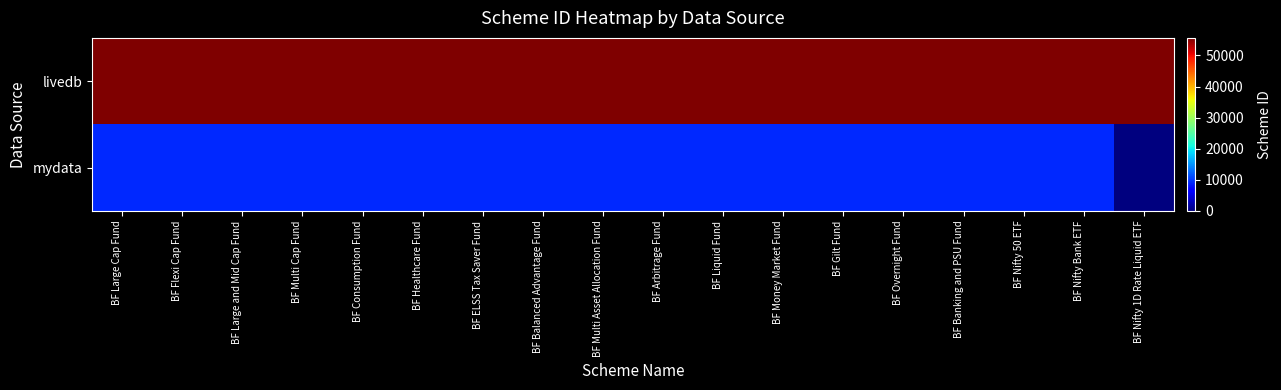

Reading left to right, what are all the values shown in this chart?

livedb: BF Large Cap Fund=55643	BF Flexi Cap Fund=55644	BF Large and Mid Cap Fund=55645	BF Multi Cap Fund=55646	BF Consumption Fund=55647	BF Healthcare Fund=55648	BF ELSS Tax Saver Fund=55649	BF Balanced Advantage Fund=55650	BF Multi Asset Allocation Fund=55651	BF Arbitrage Fund=55652	BF Liquid Fund=55653	BF Money Market Fund=55654	BF Gilt Fund=55655	BF Overnight Fund=55656	BF Banking and PSU Fund=55657	BF Nifty 50 ETF=55658	BF Nifty Bank ETF=55659	BF Nifty 1D Rate Liquid ETF=55660
mydata: BF Large Cap Fund=9318	BF Flexi Cap Fund=9319	BF Large and Mid Cap Fund=9320	BF Multi Cap Fund=9321	BF Consumption Fund=9322	BF Healthcare Fund=9323	BF ELSS Tax Saver Fund=9324	BF Balanced Advantage Fund=9325	BF Multi Asset Allocation Fund=9326	BF Arbitrage Fund=9327	BF Liquid Fund=9328	BF Money Market Fund=9329	BF Gilt Fund=9330	BF Overnight Fund=9331	BF Banking and PSU Fund=9332	BF Nifty 50 ETF=9333	BF Nifty Bank ETF=9334	BF Nifty 1D Rate Liquid ETF=0